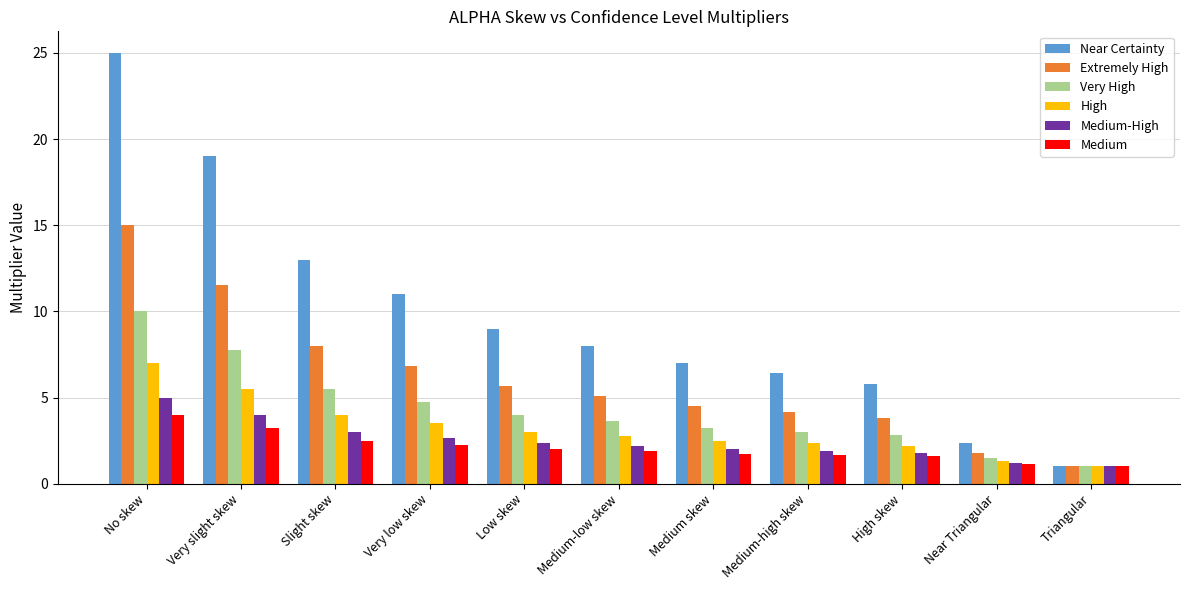

What are all the series names shown in the legend?

Near Certainty, Extremely High, Very High, High, Medium-High, Medium